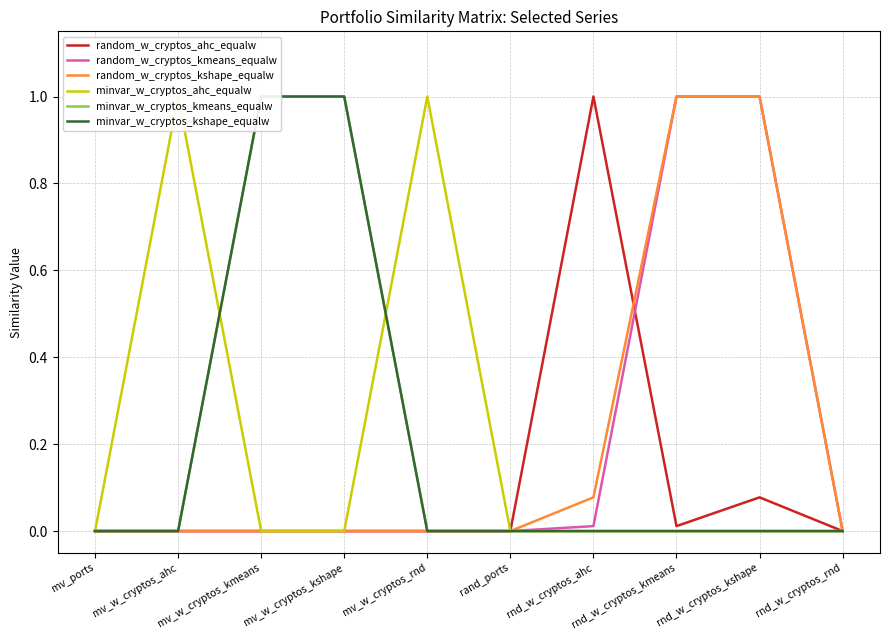

Does the chart have visible grid lines?

Yes